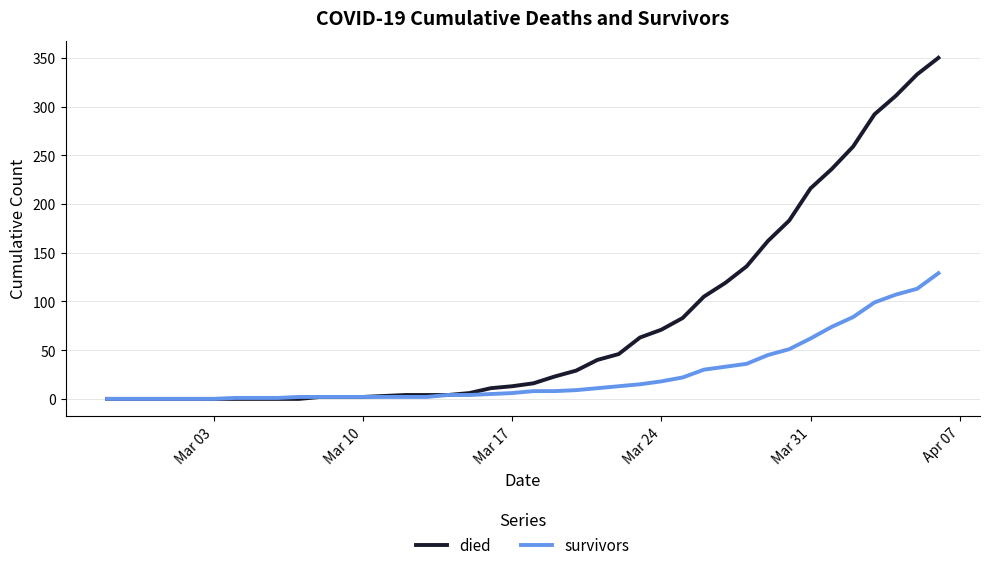

List the series in order of their peak value, highest first.

died, survivors